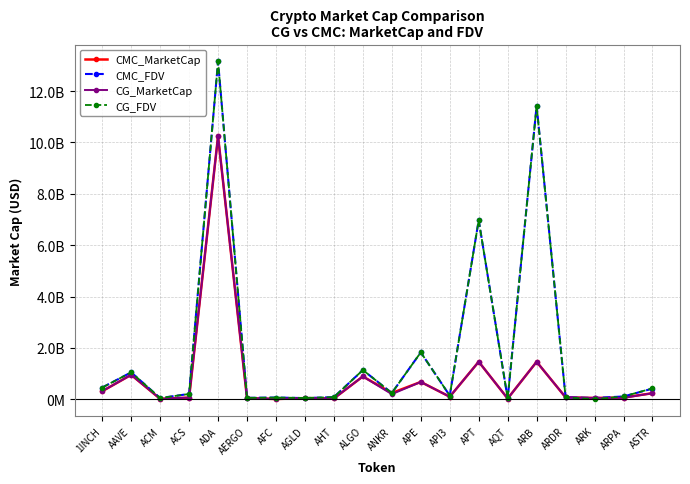

What is the label of the 18th point from the left?

ARK